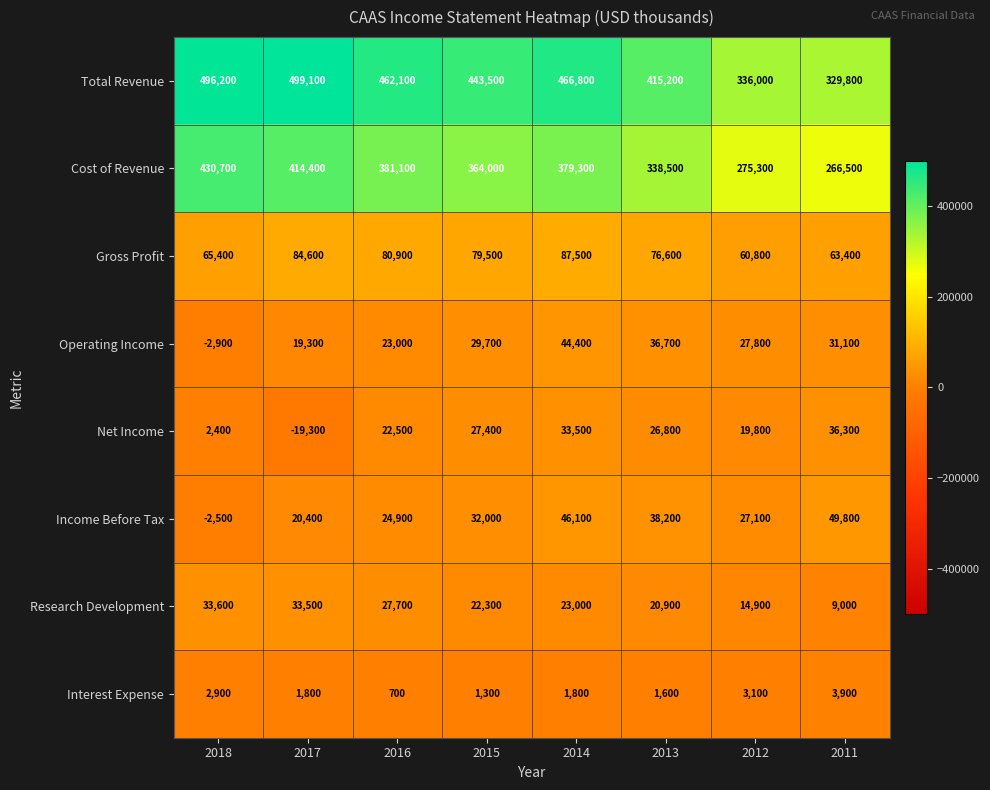

At 2016, list the series in order from smallest to largest.

Interest Expense, Net Income, Operating Income, Income Before Tax, Research Development, Gross Profit, Cost of Revenue, Total Revenue